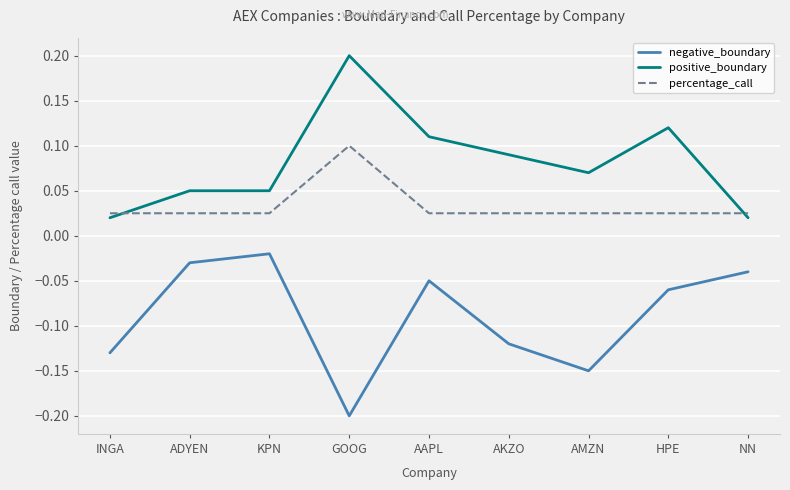

List the series in order of their overall mean, lowest first.

negative_boundary, percentage_call, positive_boundary